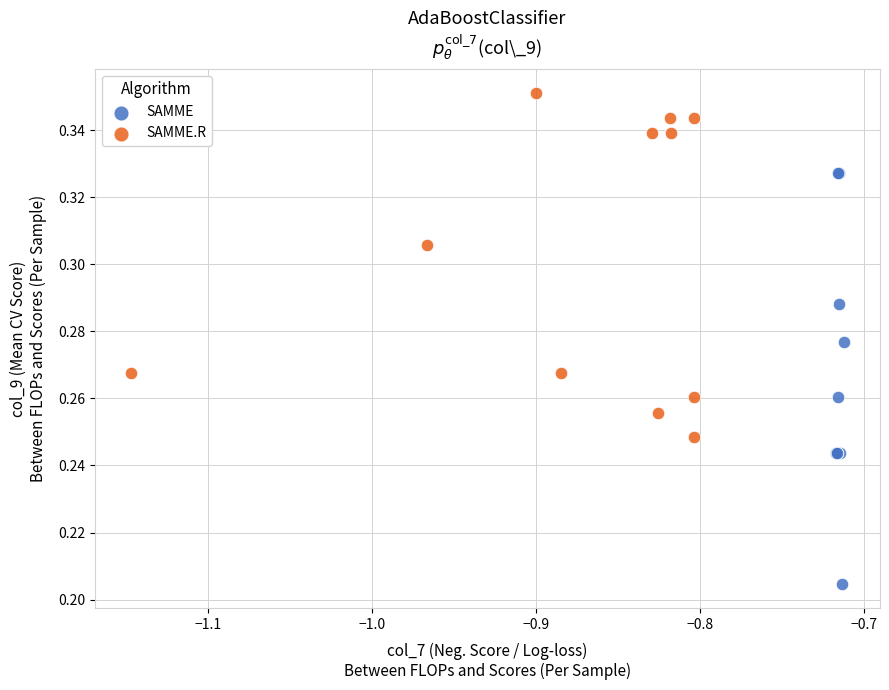

What are all the series names shown in the legend?

SAMME, SAMME.R